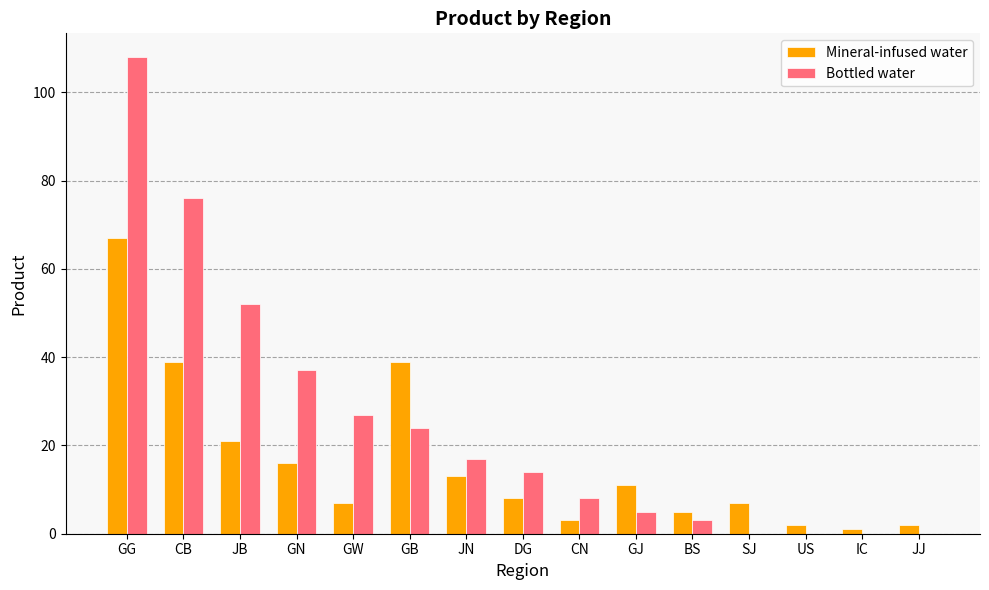

What is the approximate value of Mineral-infused water at DG?

8